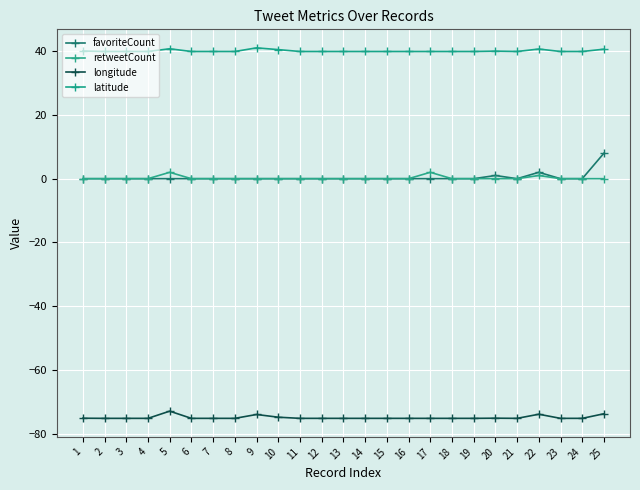

Which has a higher value, 15 or 21?

15